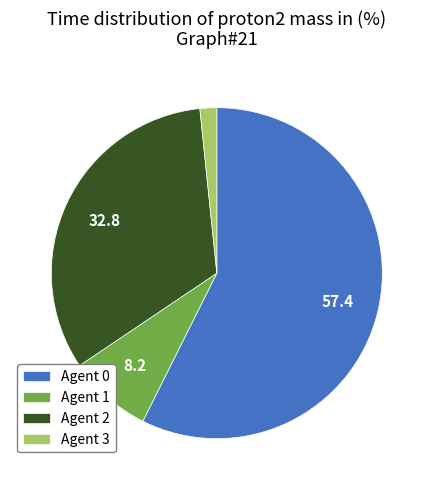

How many slices are in this pie chart?

4